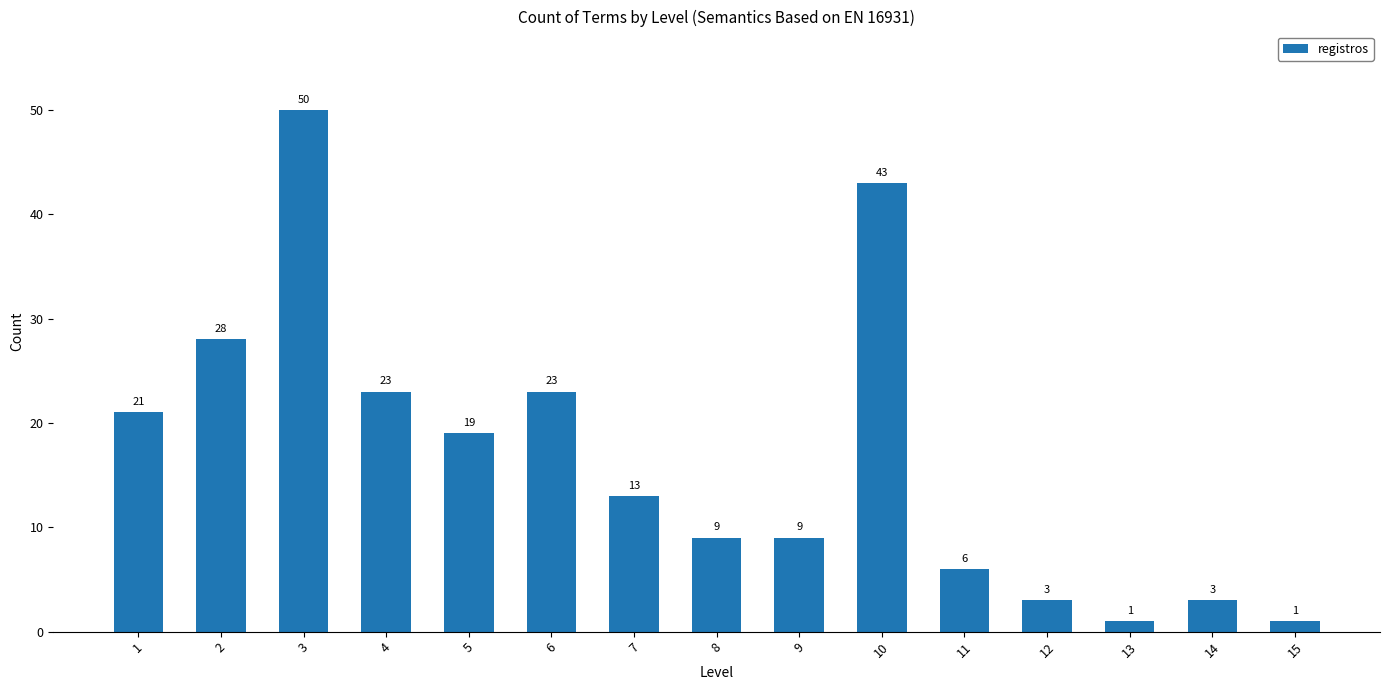

What is the difference between the values at 2 and 7?

15